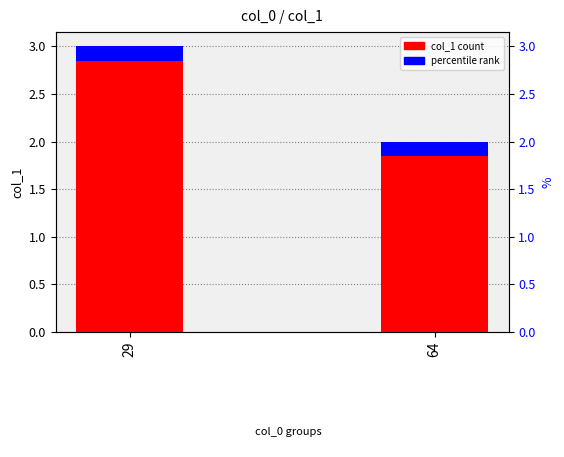

At which label is the value closest to 2?

64